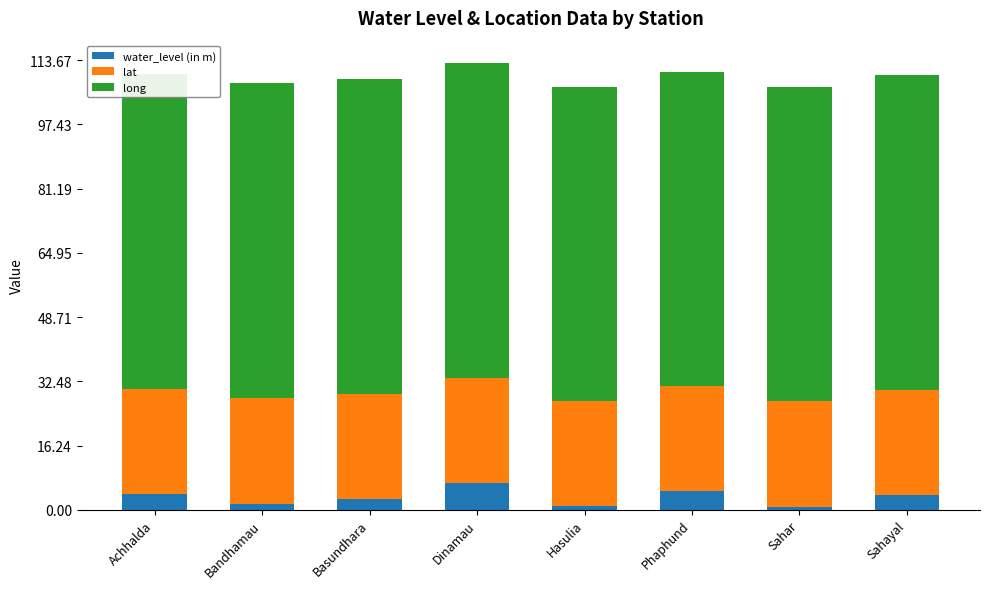

What is the total value across all series at Phaphund?

110.8